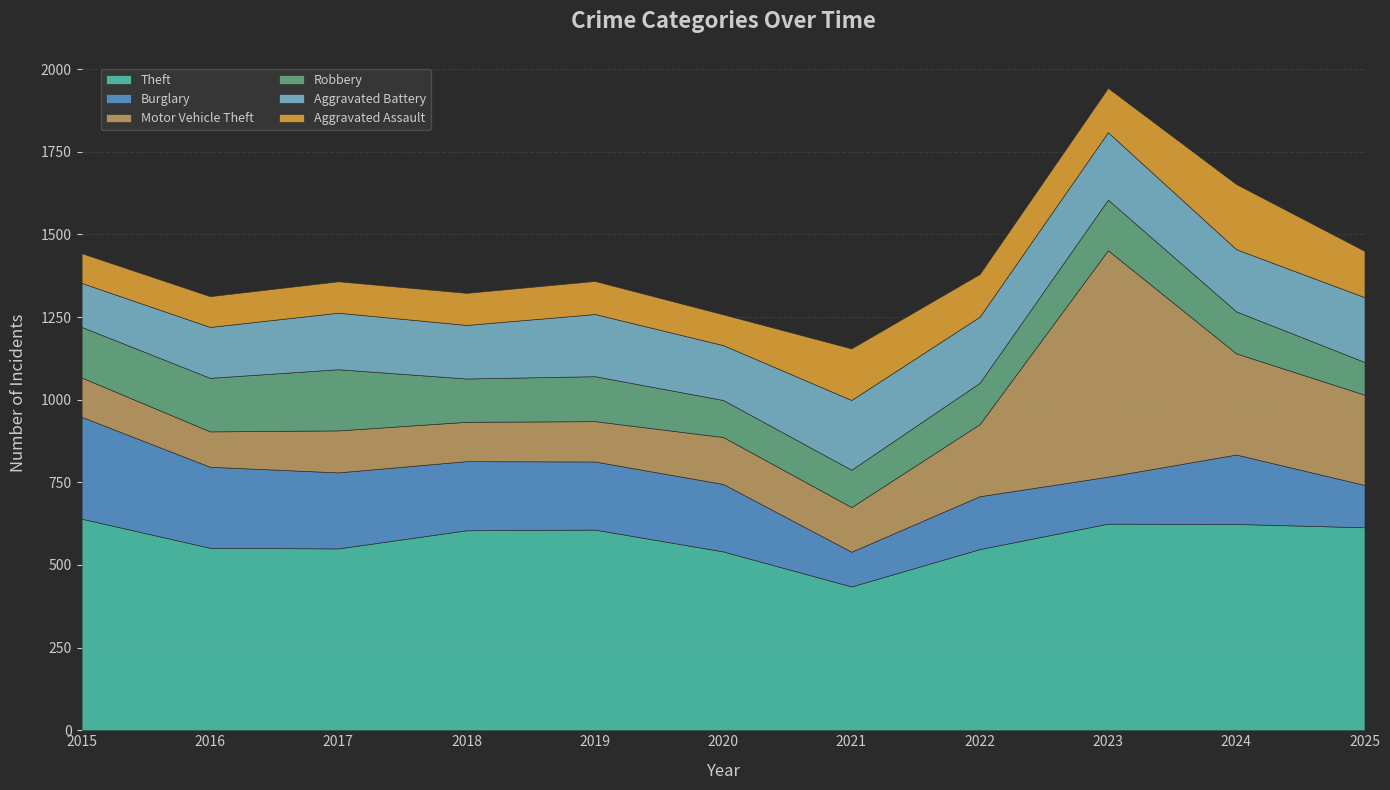

Is it true that Theft equals 548 at 2022?

True